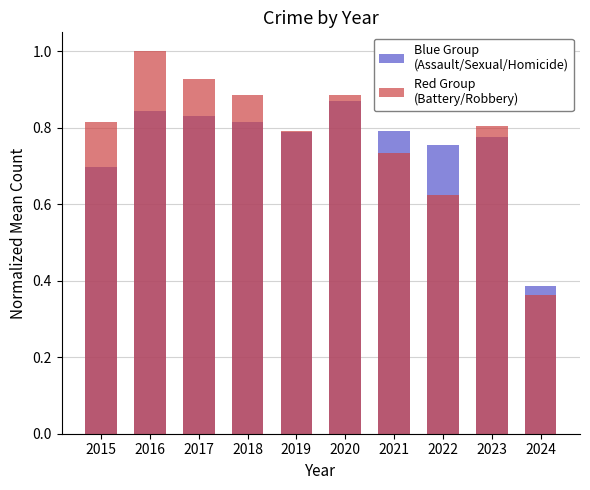

How many bars are there in total?

20